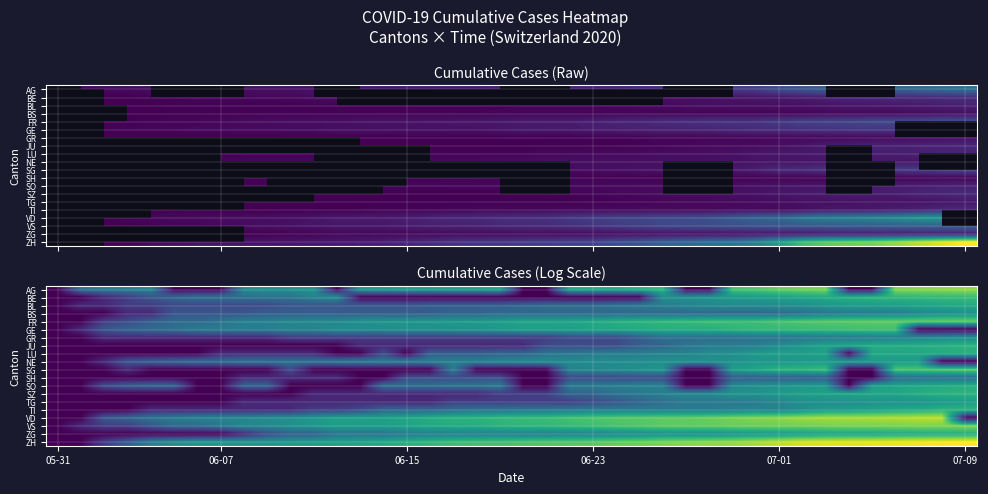

At which label does VD reach its minimum?

05-31